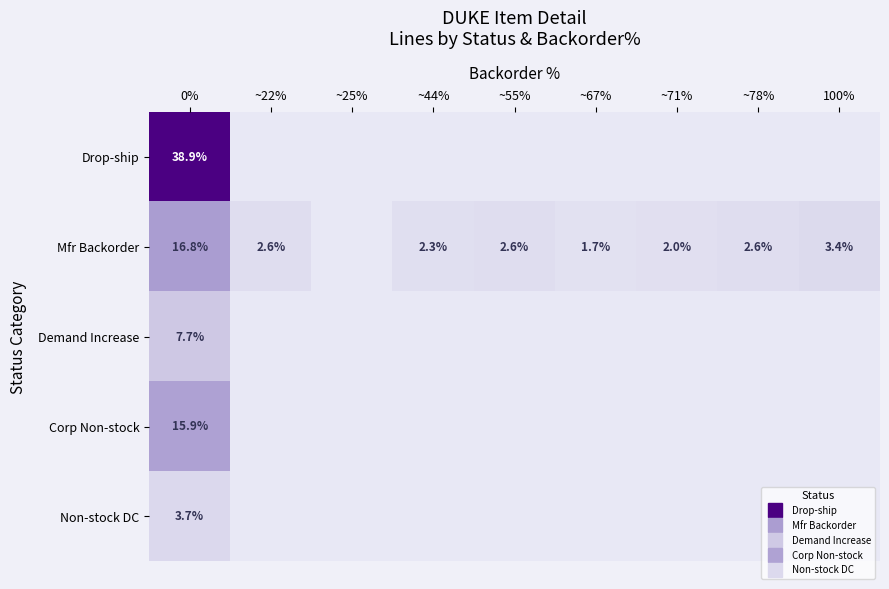

At ~71%, list the series in order from smallest to largest.

Drop-ship, Demand Increase, Corp Non-stock, Non-stock DC, Mfr Backorder